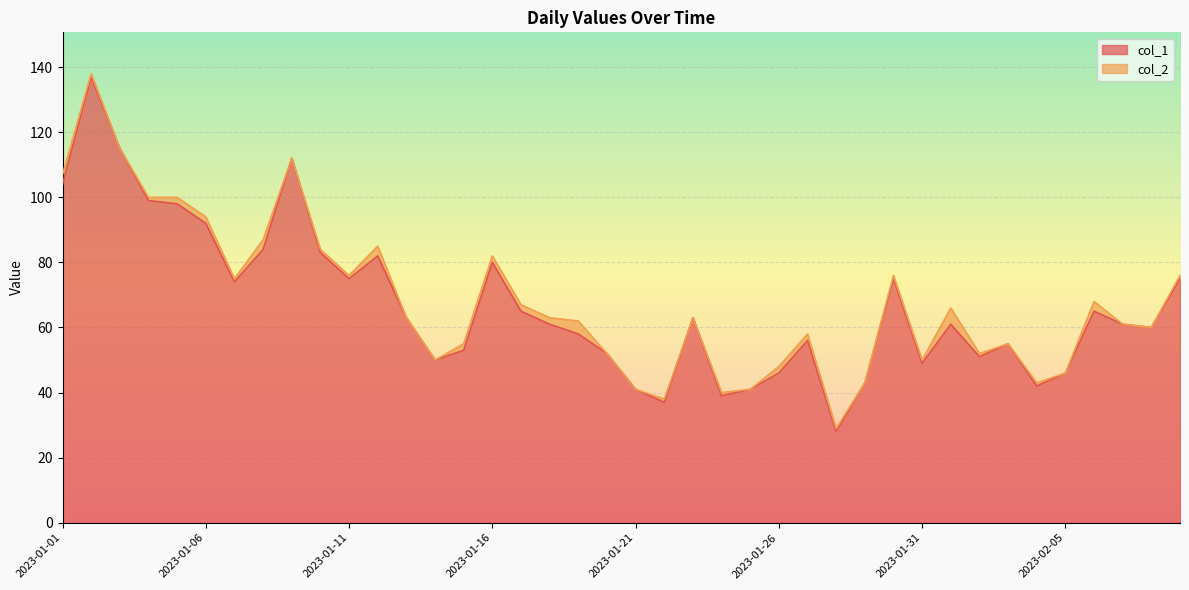

Is it true that the value at 2023-01-16 is 17?

False